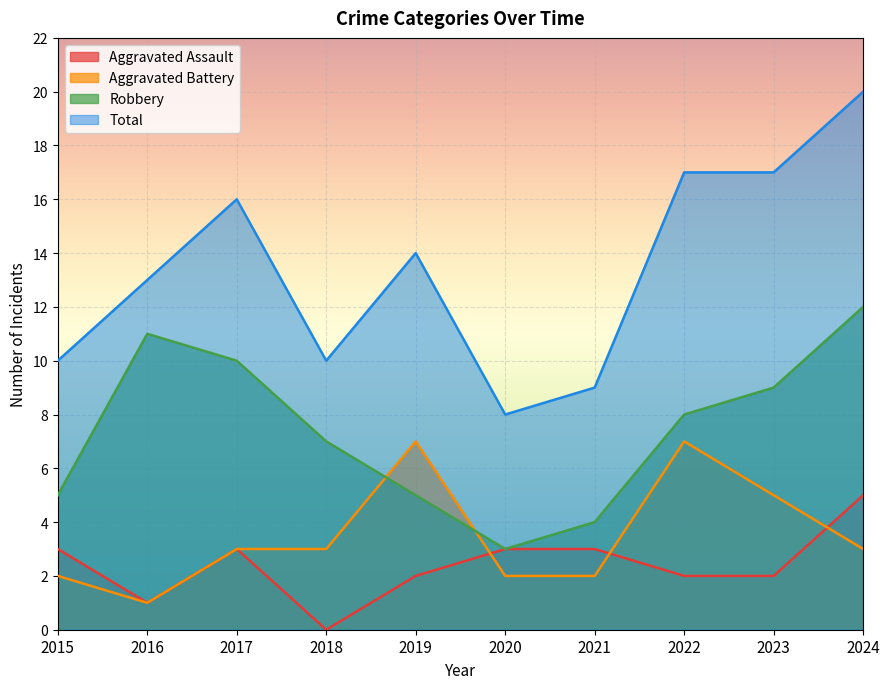

Reading left to right, extract all data points from this chart.

Aggravated Assault: 2015=3	2016=1	2017=3	2018=0	2019=2	2020=3	2021=3	2022=2	2023=2	2024=5
Aggravated Battery: 2015=2	2016=1	2017=3	2018=3	2019=7	2020=2	2021=2	2022=7	2023=5	2024=3
Robbery: 2015=5	2016=11	2017=10	2018=7	2019=5	2020=3	2021=4	2022=8	2023=9	2024=12
Total: 2015=10	2016=13	2017=16	2018=10	2019=14	2020=8	2021=9	2022=17	2023=17	2024=20